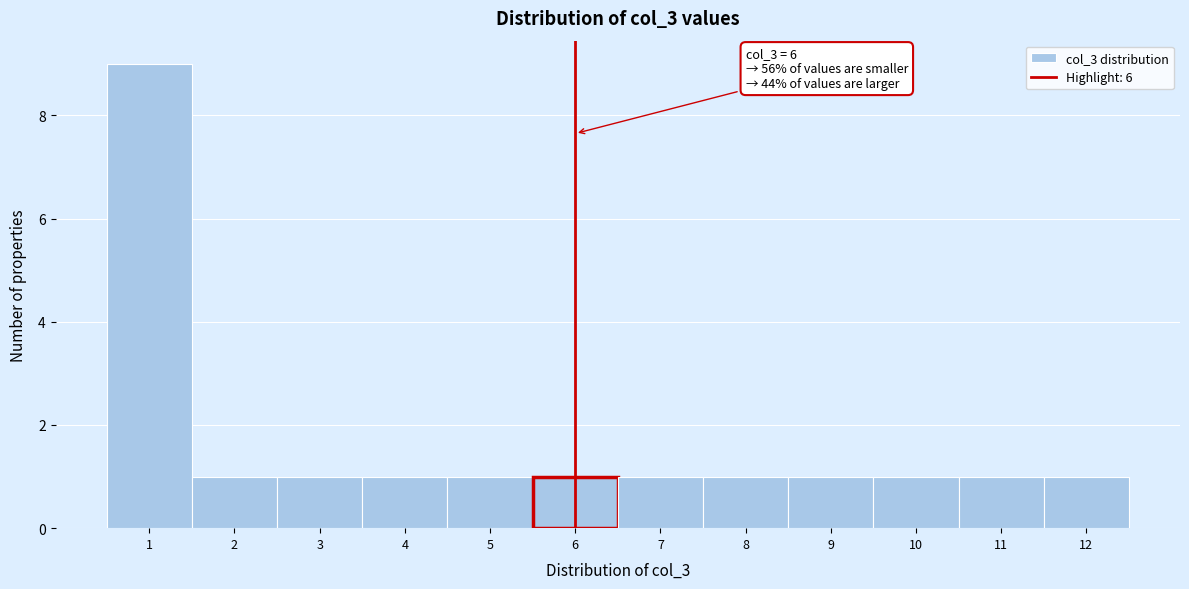

Which range on the x-axis has the tallest bar?

0.5 to 1.5